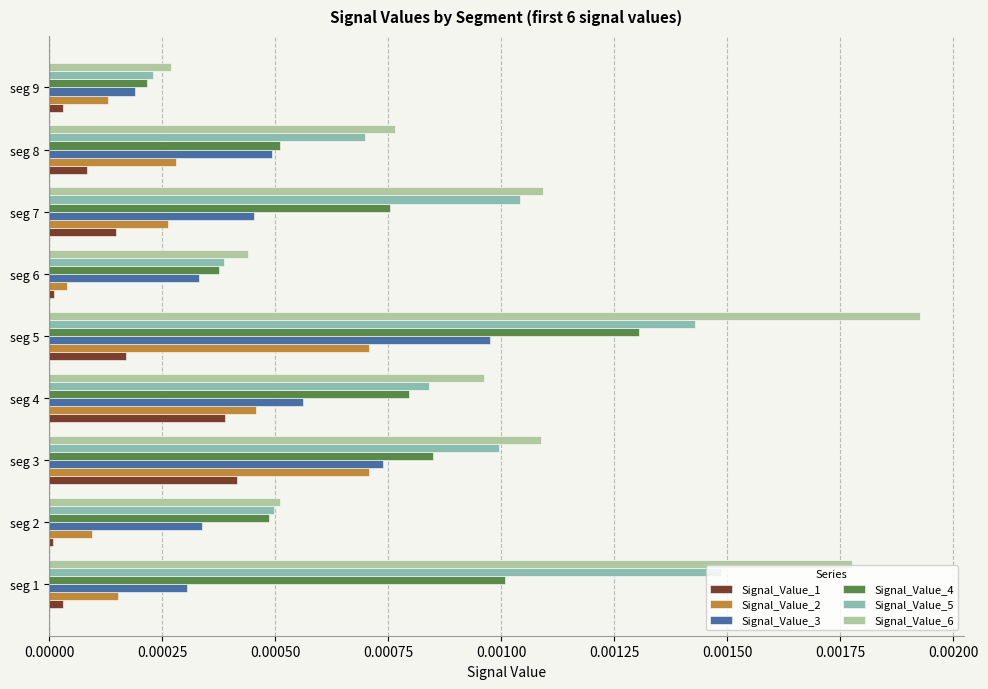

At which label does Signal_Value_2 reach its minimum?

seg 6